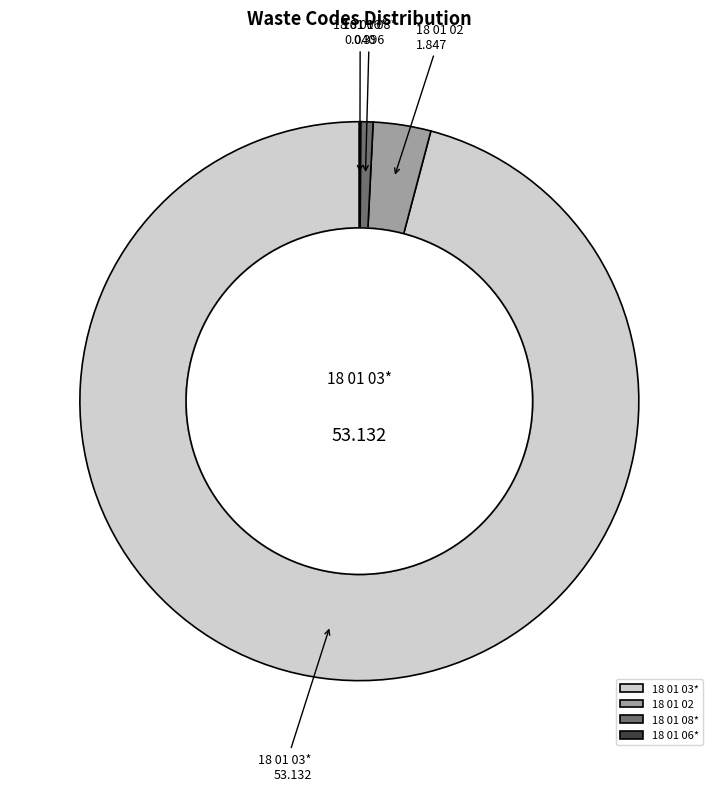

True or false: 18 01 03* accounts for 96% of the total.

True